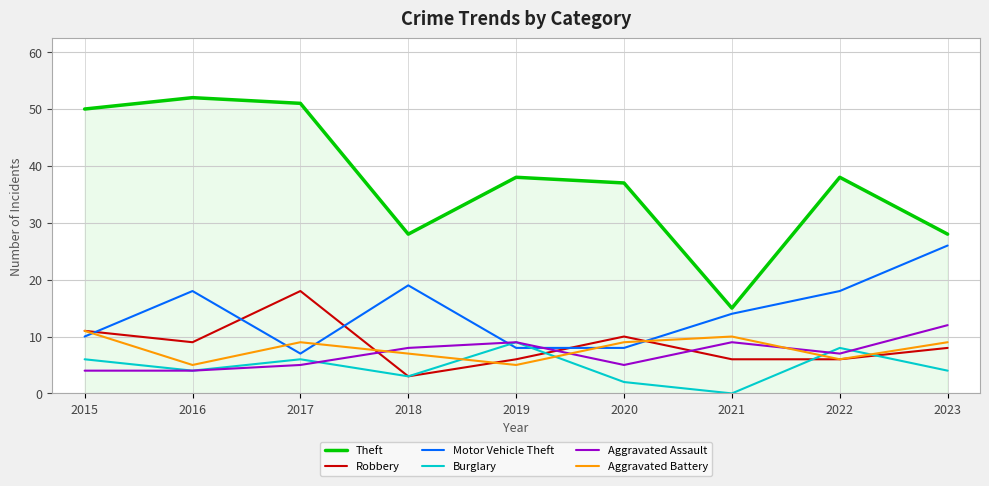

The value of Burglary at 2017 is 9. True or false?

False